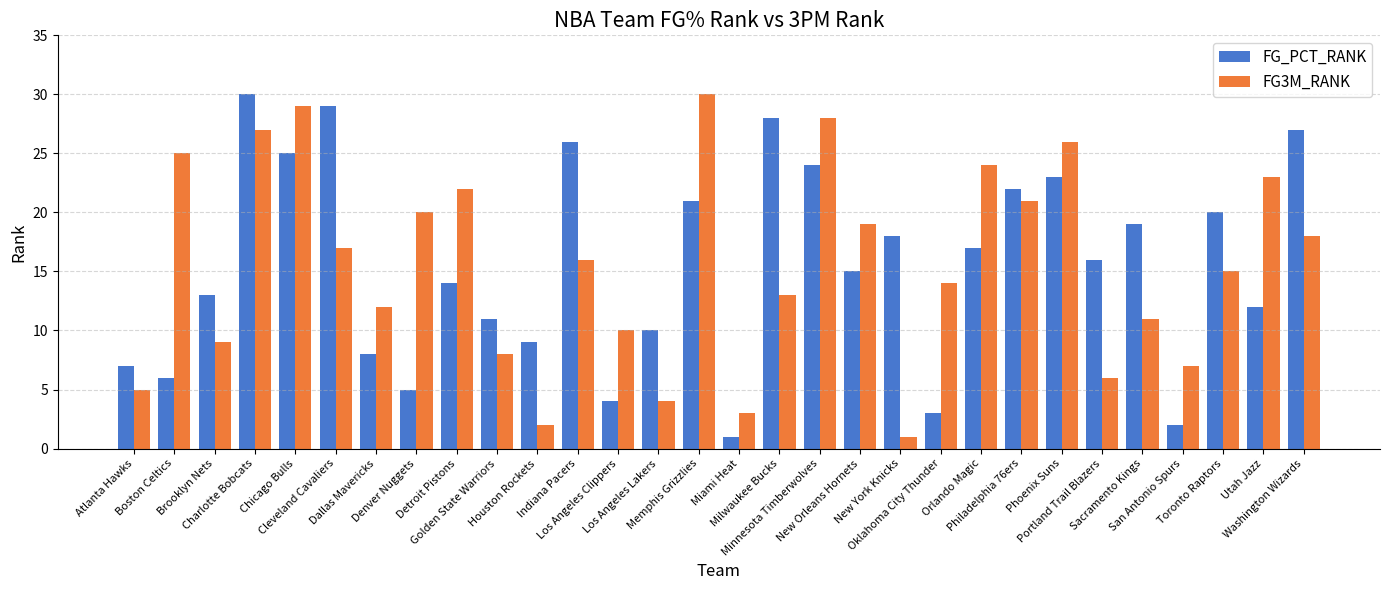

What are all the series names shown in the legend?

FG_PCT_RANK, FG3M_RANK